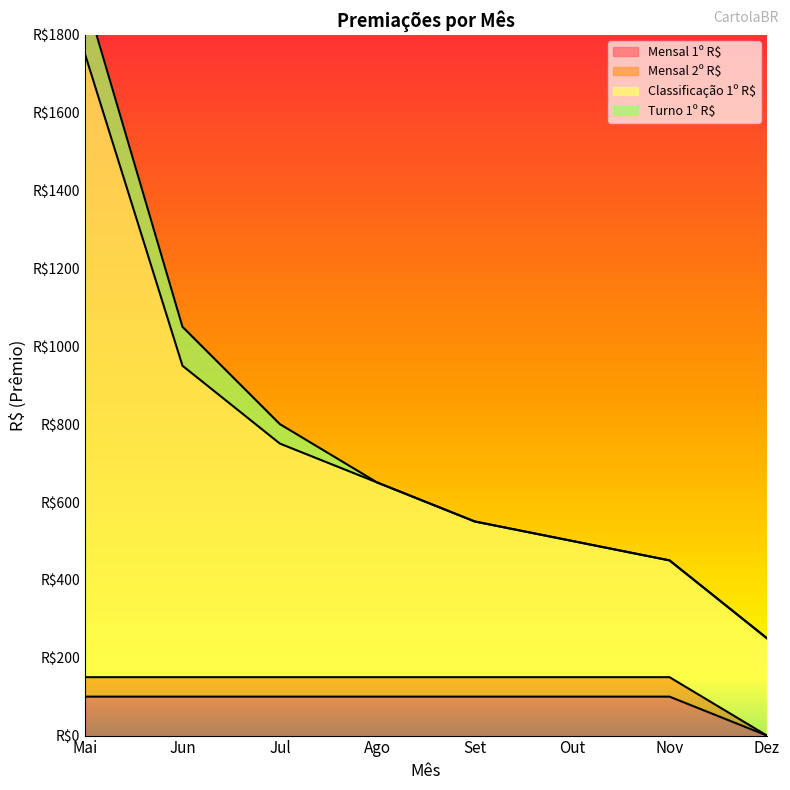

The value of Classificação 1º R$ at Nov is 98. True or false?

False